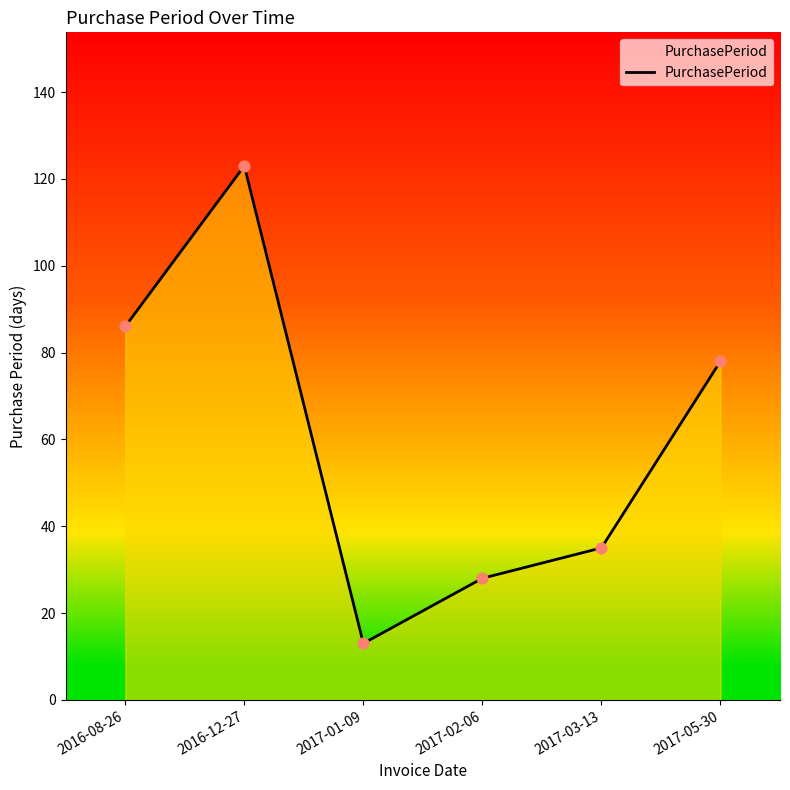

Which has a higher value, 2016-12-27 or 2017-05-30?

2016-12-27